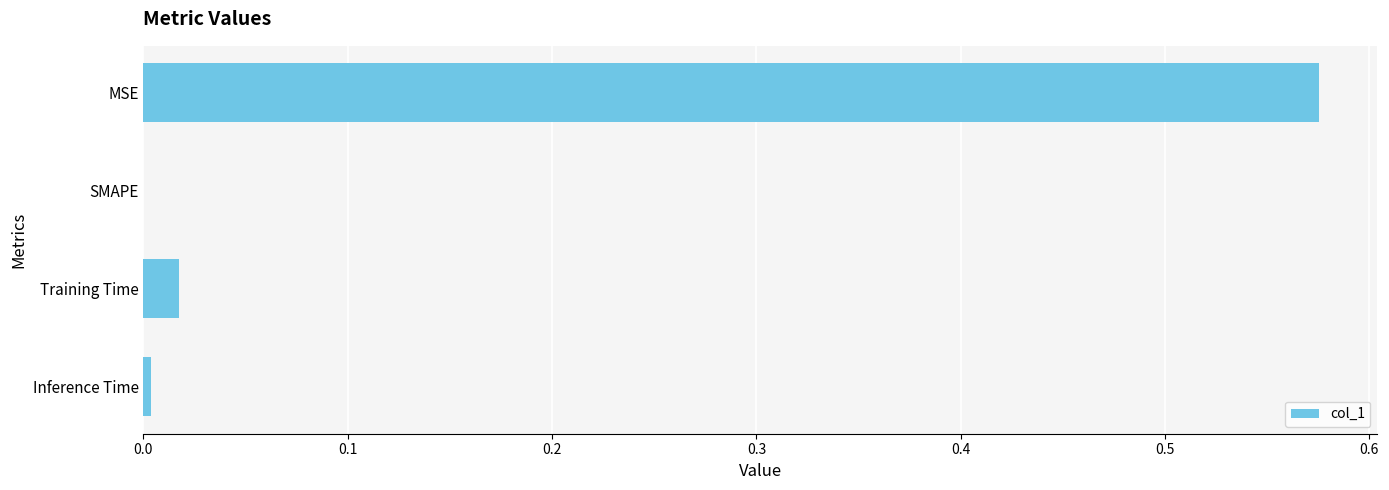

True or false: the data shows 1.0 at MSE.

False